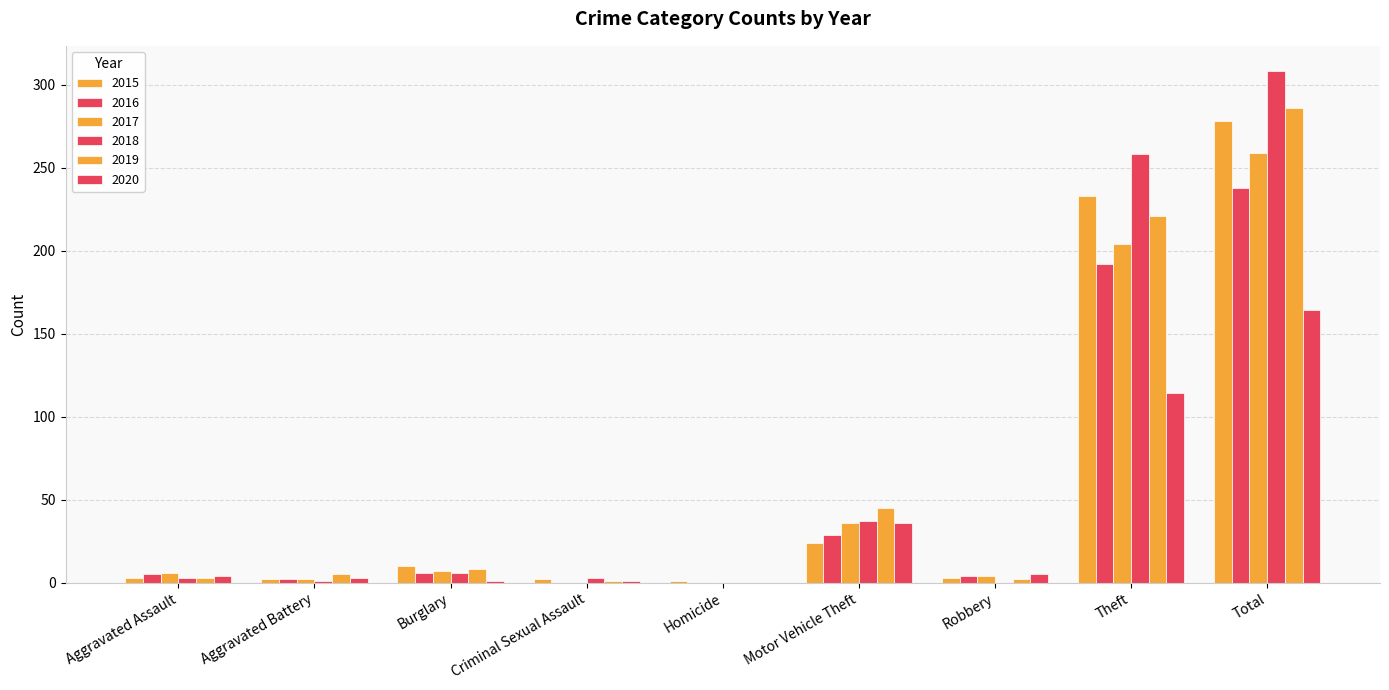

Count the number of categories in the chart.

9